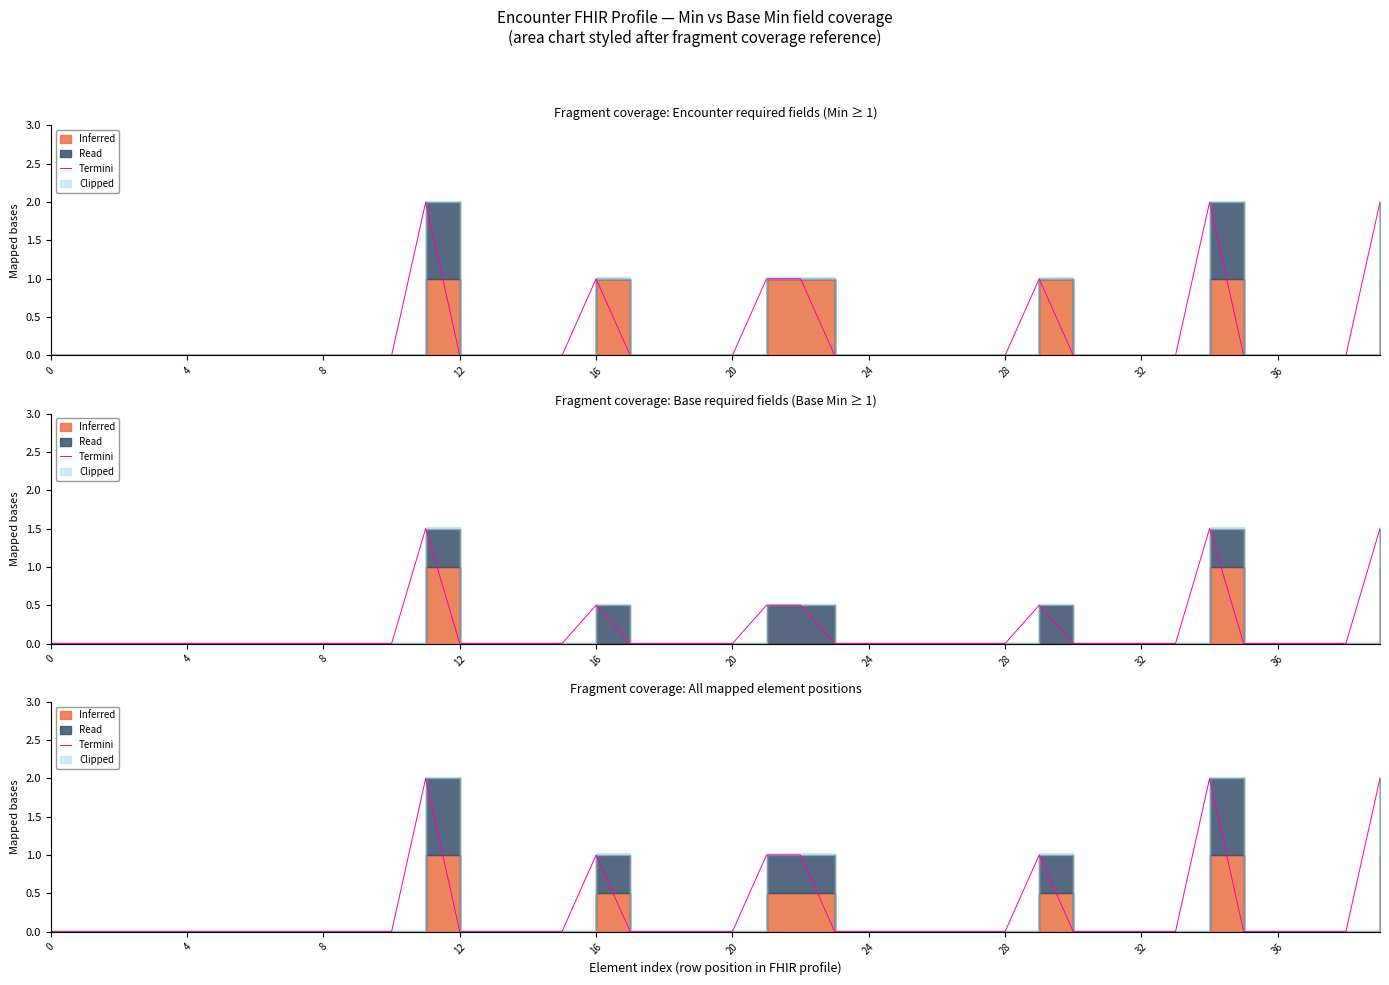

Read the value at 21.

1